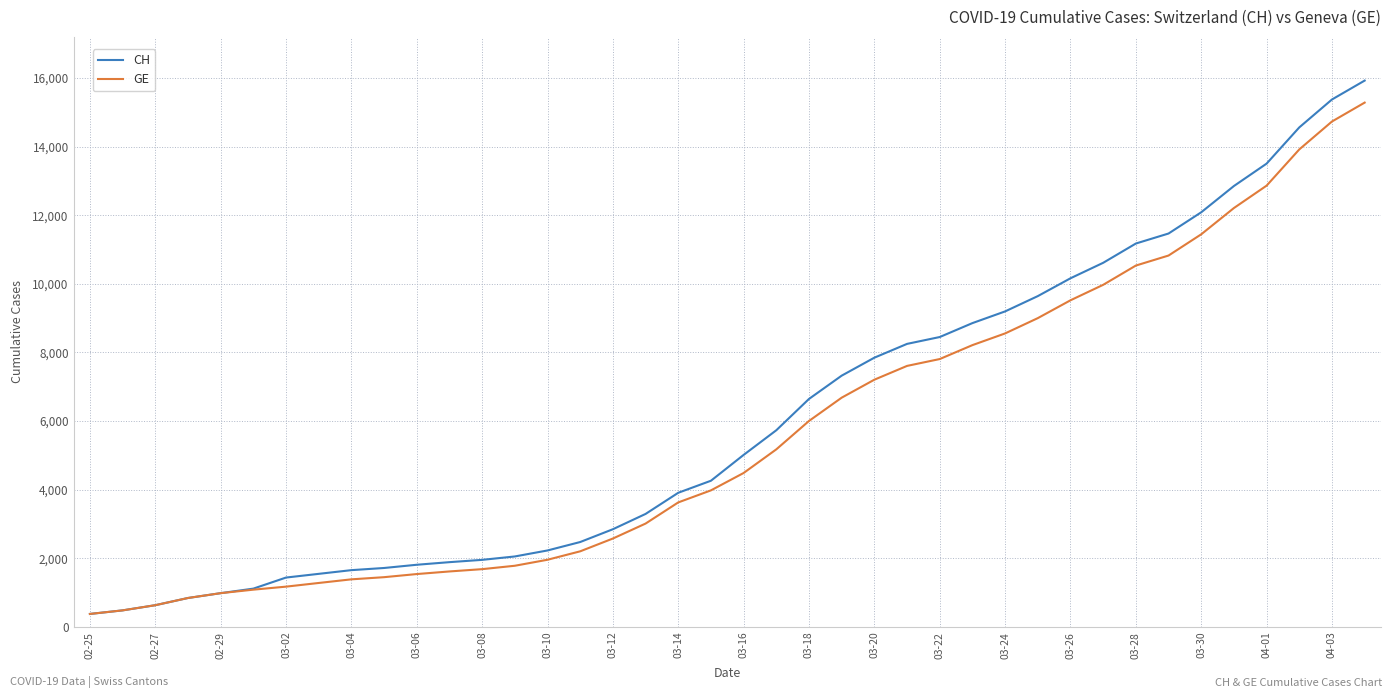

Which series has the largest range (max minus min)?

CH